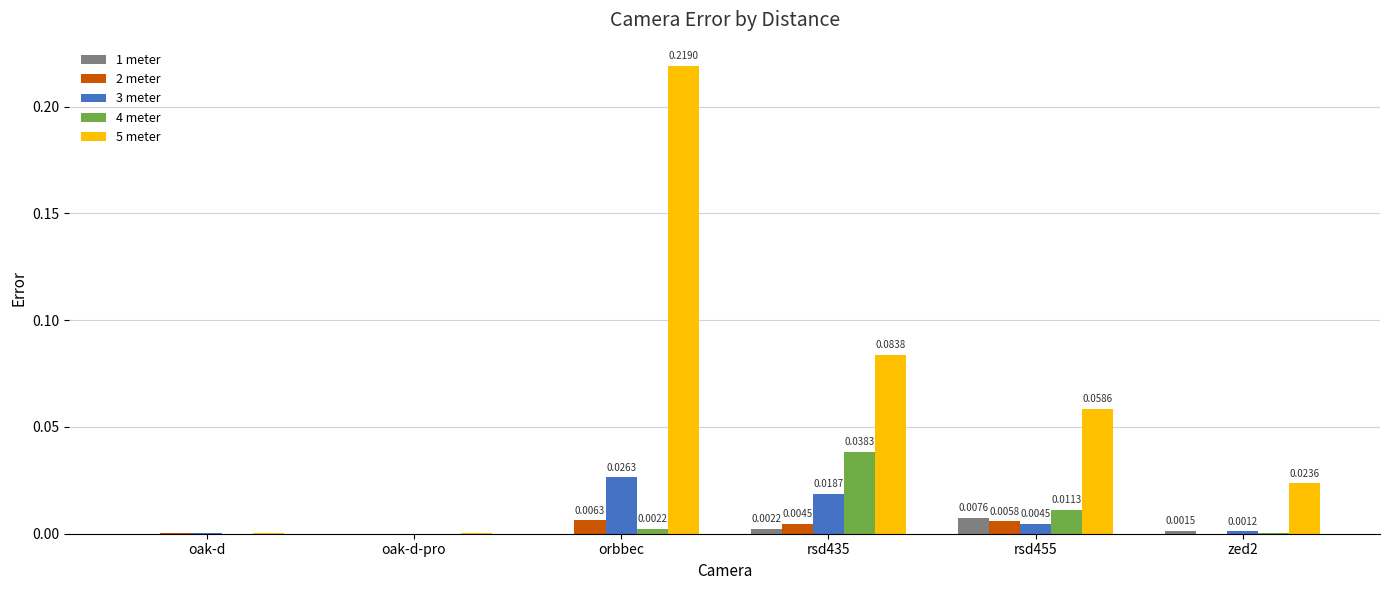

Between oak-d and zed2, which series saw the biggest shift?

5 meter